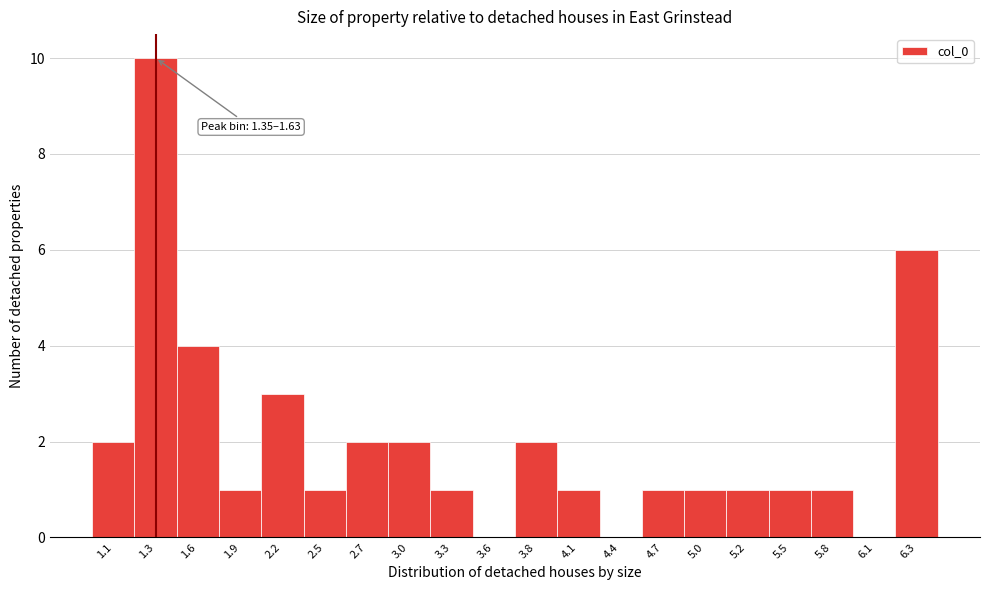

Reading right to left, extract all data points from this chart.

6.3=6	6.1=0	5.8=1	5.5=1	5.2=1	5.0=1	4.7=1	4.4=0	4.1=1	3.8=2	3.6=0	3.3=1	3.0=2	2.7=2	2.5=1	2.2=3	1.9=1	1.6=4	1.3=10	1.1=2